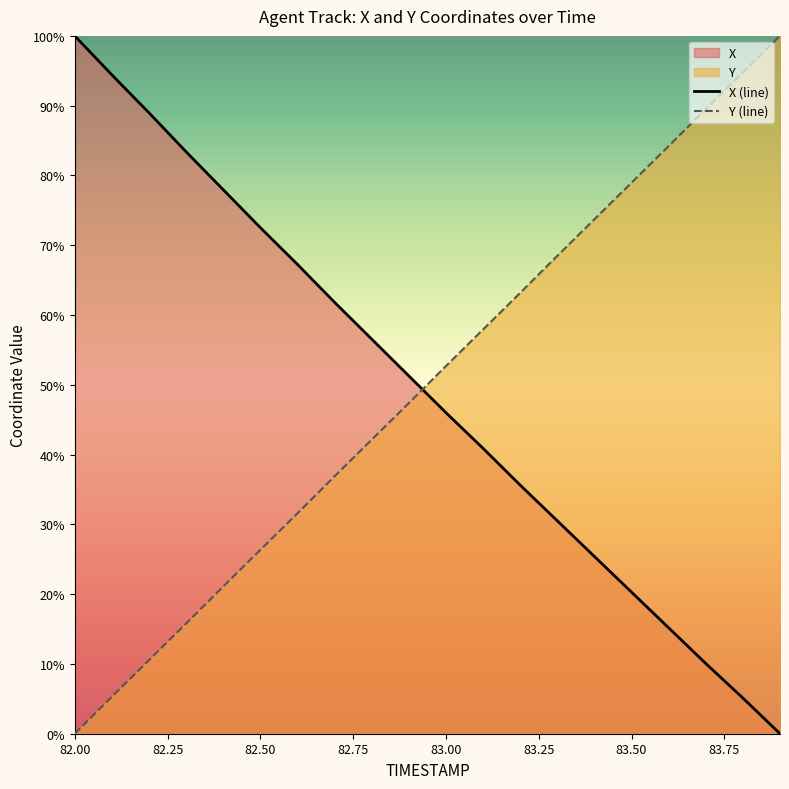

The Y (line) series shows 11.2 at 82.50. True or false?

False